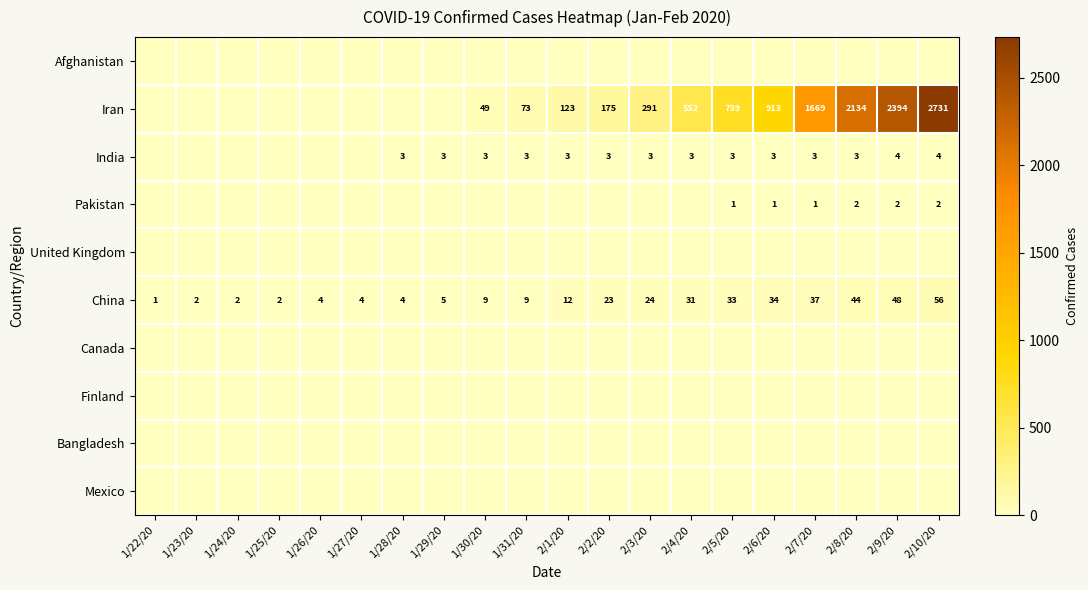

What is the difference between the maximum and minimum values in the China series?

55